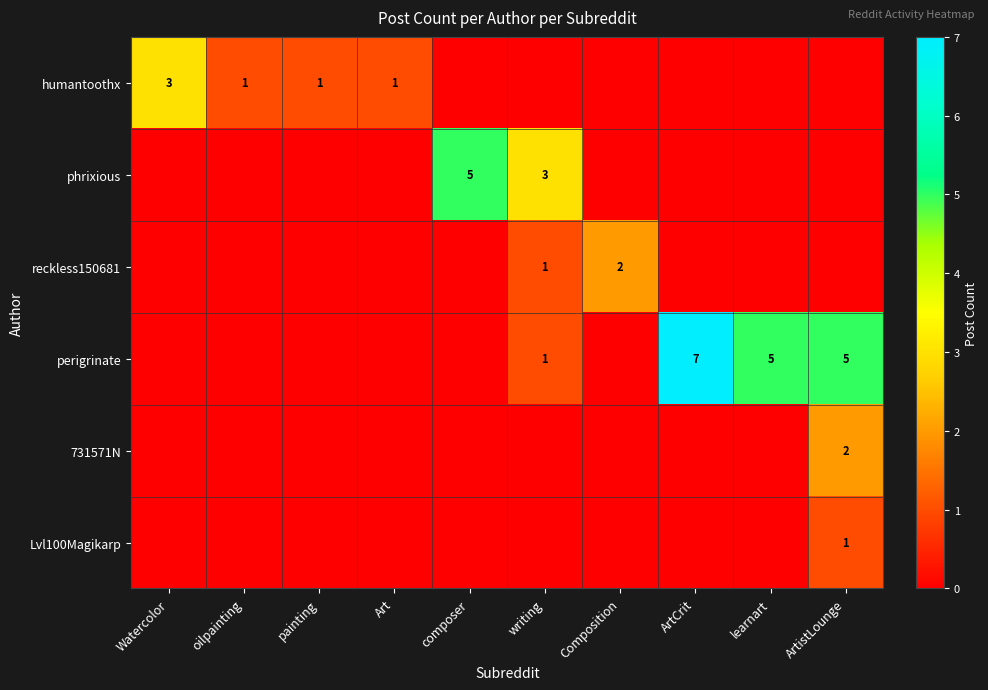

True or false: perigrinate has a value of 3 at ArtistLounge.

False